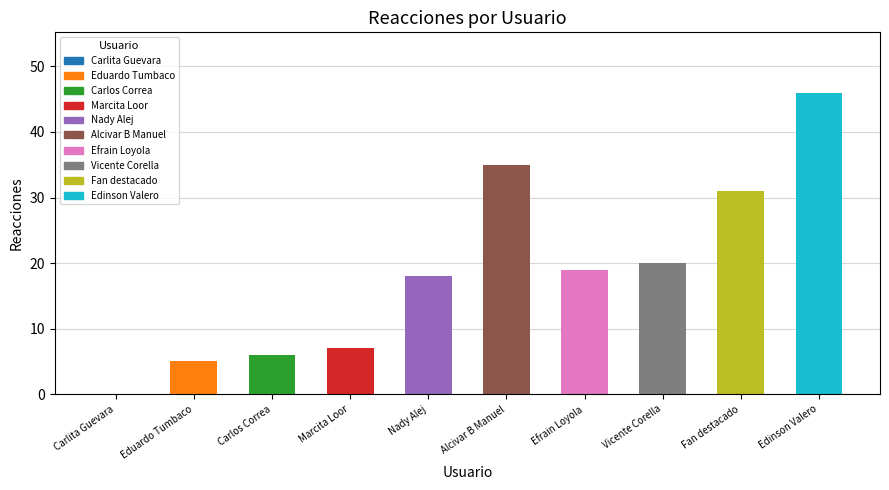

What is the approximate value at Marcita Loor?

7